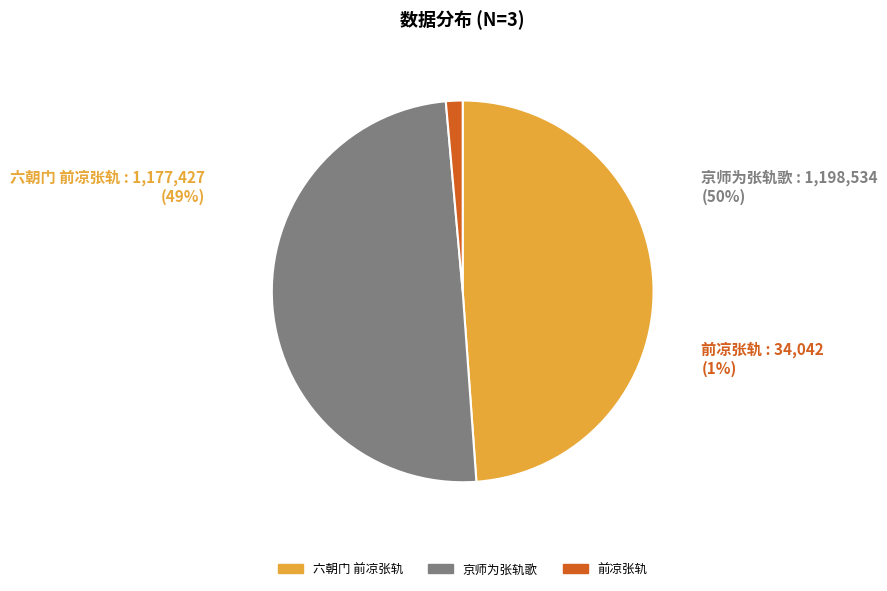

Is there a majority slice in this chart?

No